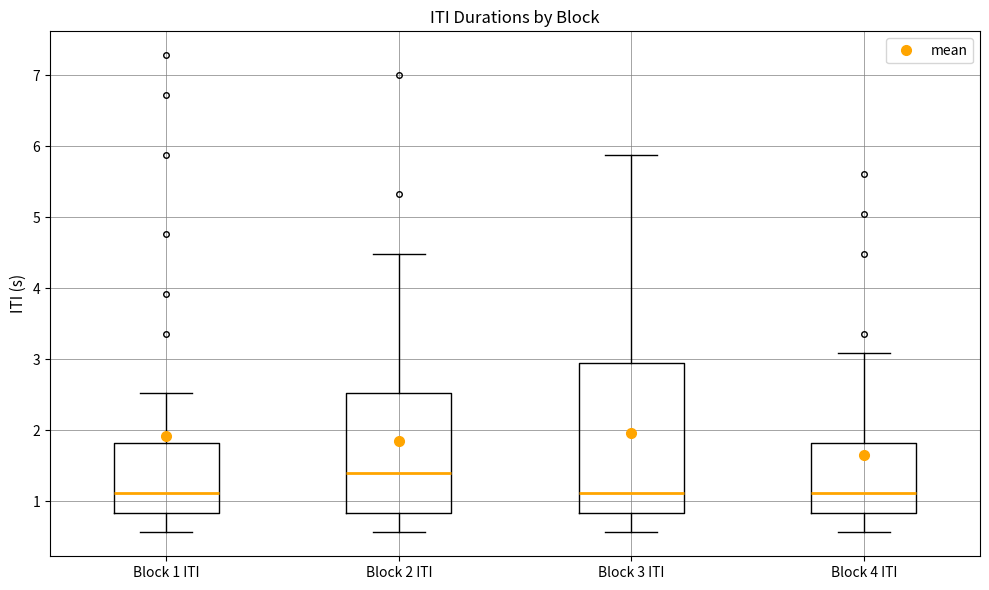

Reading left to right, read every box against the y-axis: the position of its median line, the range the box covers, and the ends of its whiskers. The values are not printed on the chart, so give them approximately, as read against the axis.

Block 1 ITI: median 1.1, box 0.8 to 1.8, whiskers 0.6 to 2.5
Block 2 ITI: median 1.4, box 0.8 to 2.5, whiskers 0.6 to 4.5
Block 3 ITI: median 1.1, box 0.8 to 2.9, whiskers 0.6 to 5.9
Block 4 ITI: median 1.1, box 0.8 to 1.8, whiskers 0.6 to 3.1